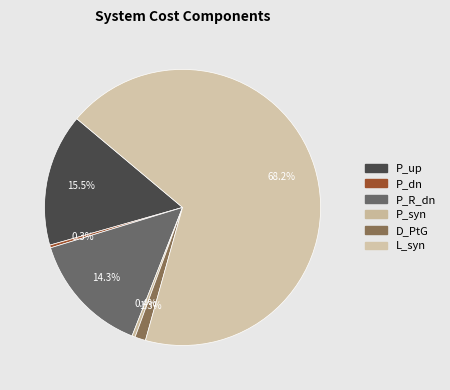

The P_syn slice represents 11% of the pie. True or false?

False